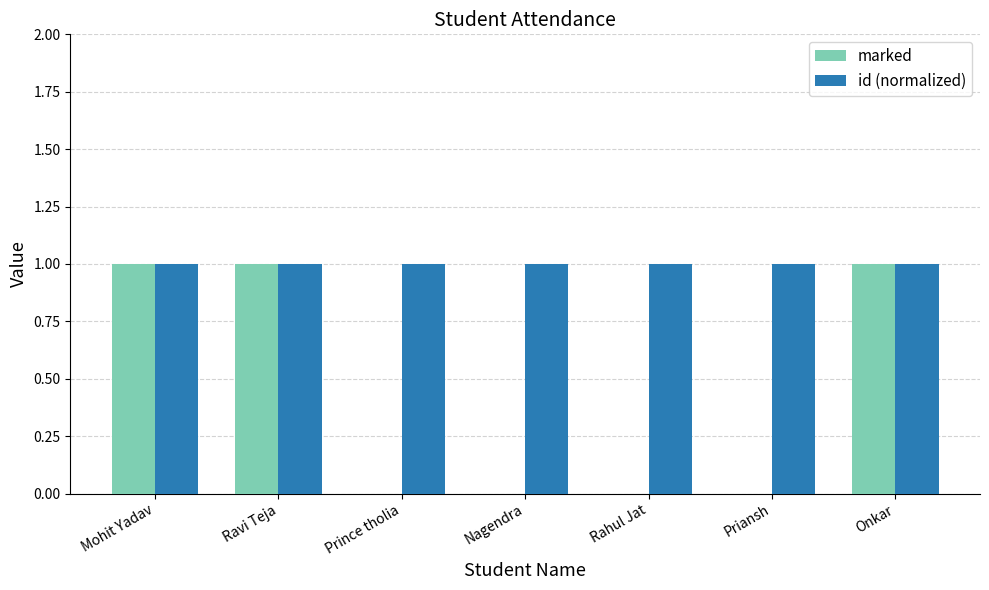

What value does the id (normalized) series have at Prince tholia?

1.0